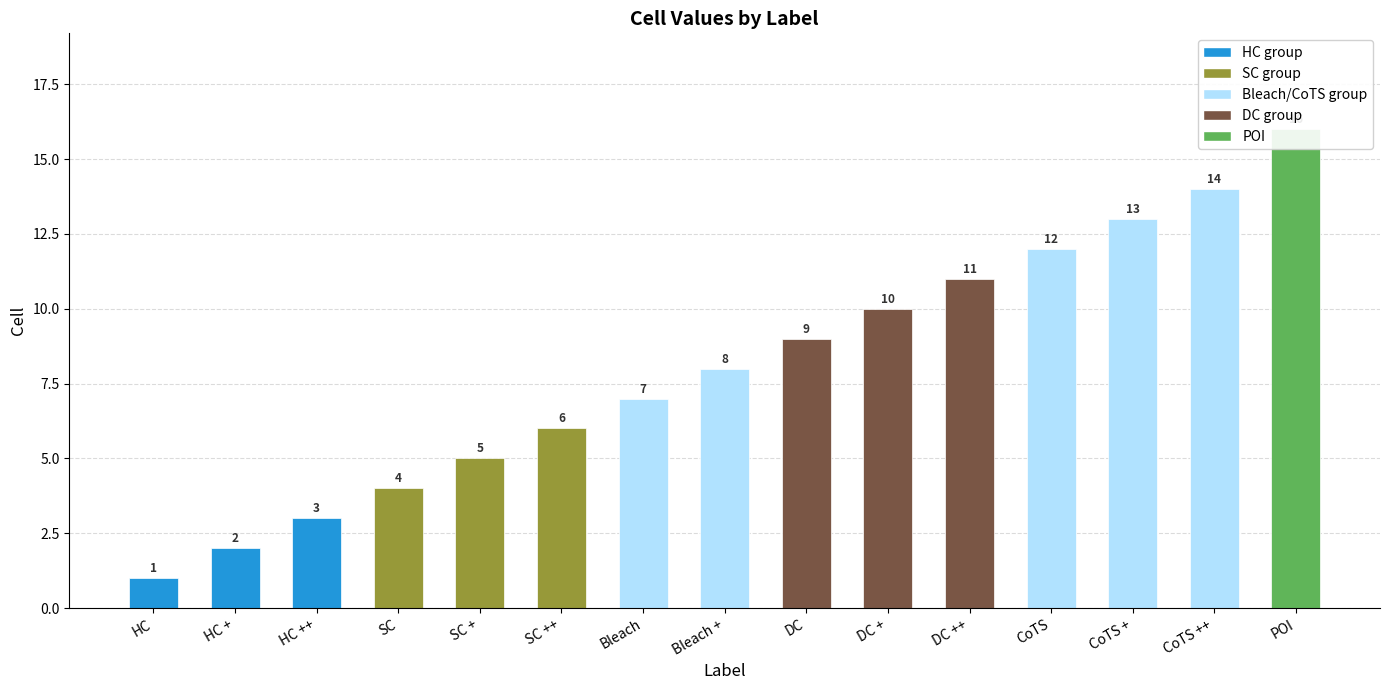

Where is the data nearest to the value 8?

Bleach +